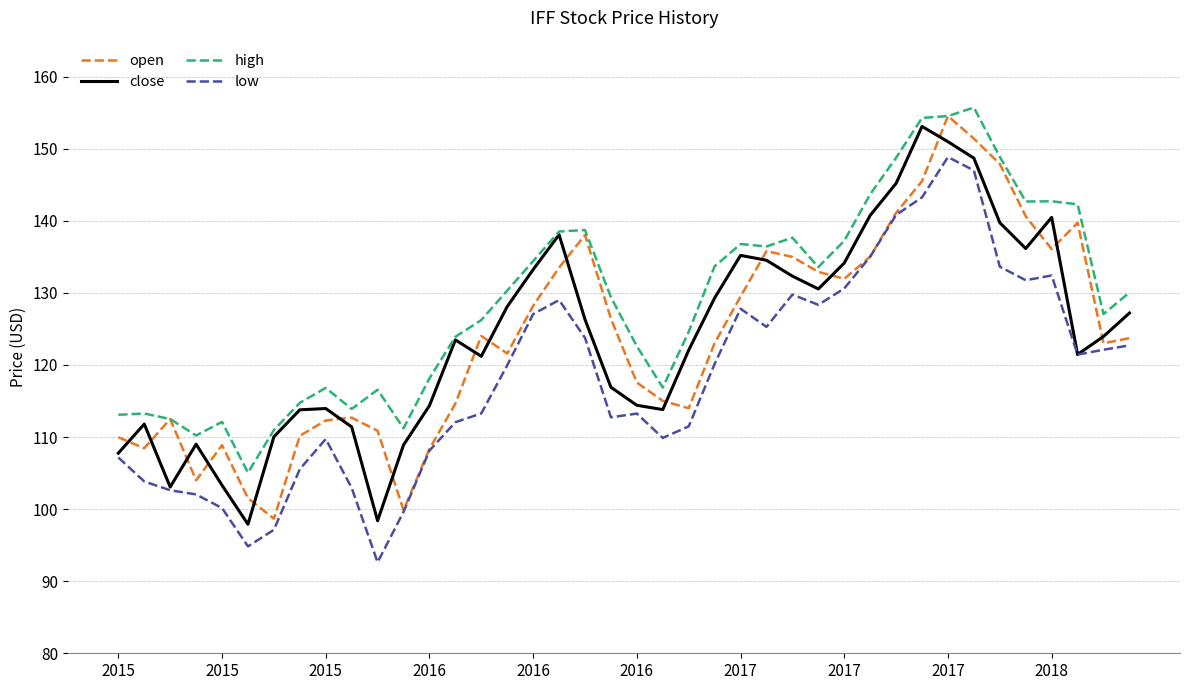

Does the chart have visible grid lines?

Yes